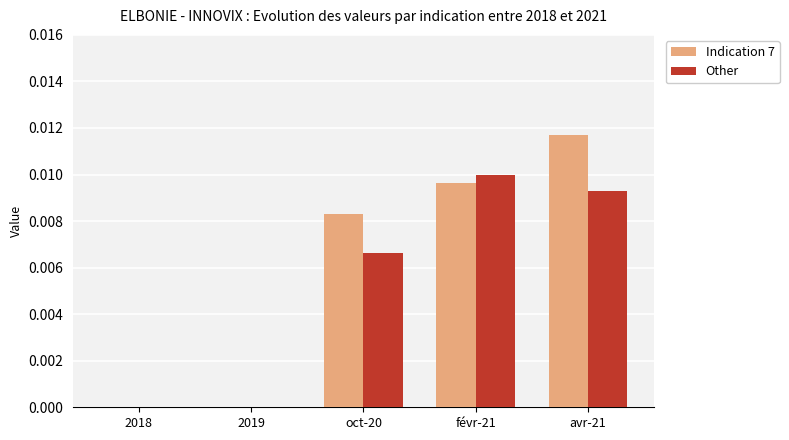

Which series has the largest total across all categories?

Indication 7